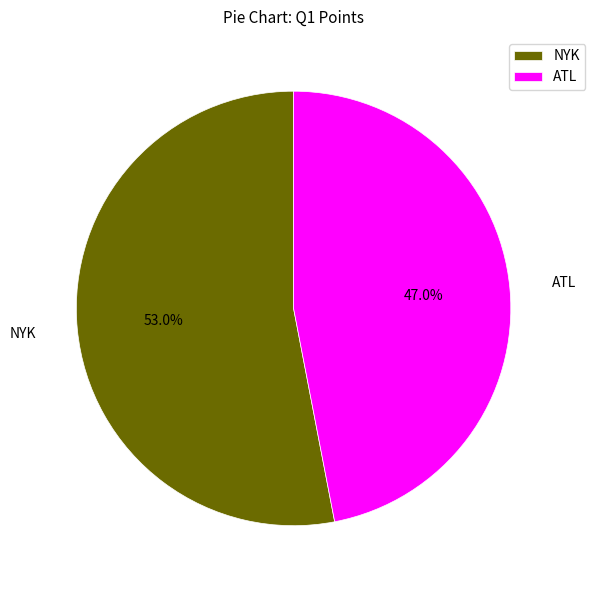

Which category has the smallest portion of the pie?

ATL